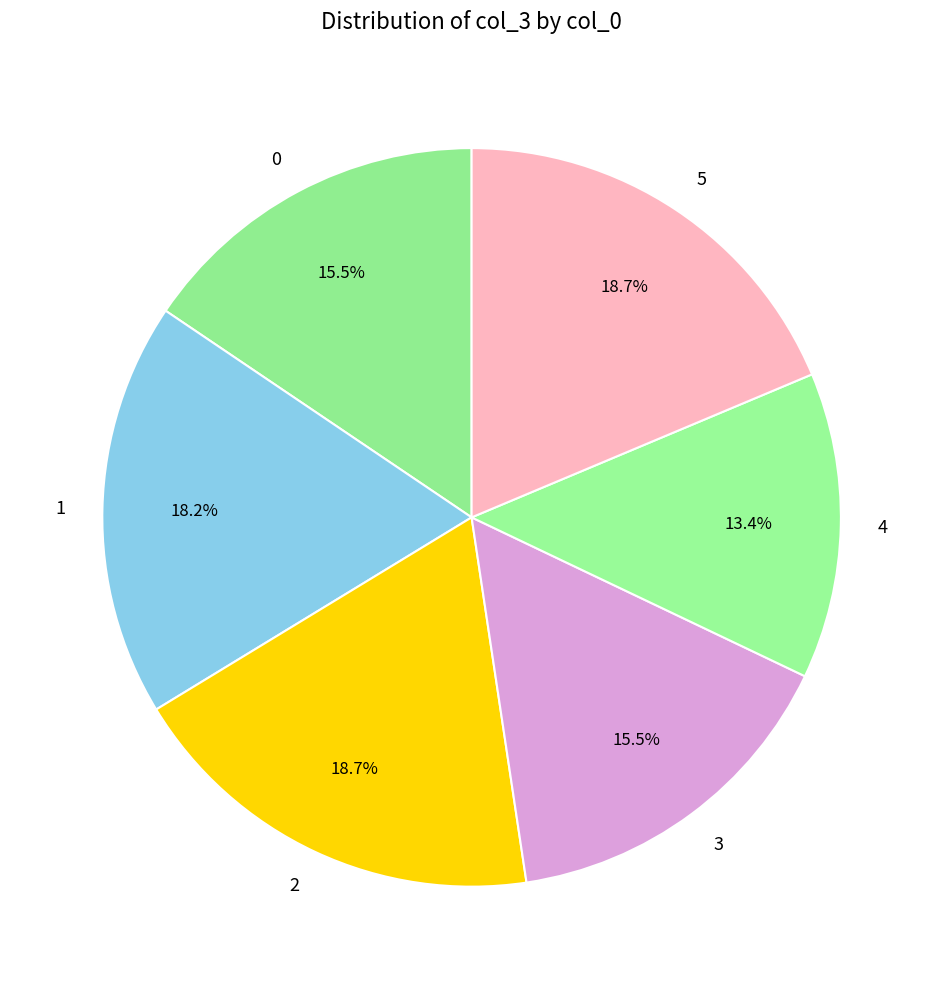

Does any single category account for the majority?

No